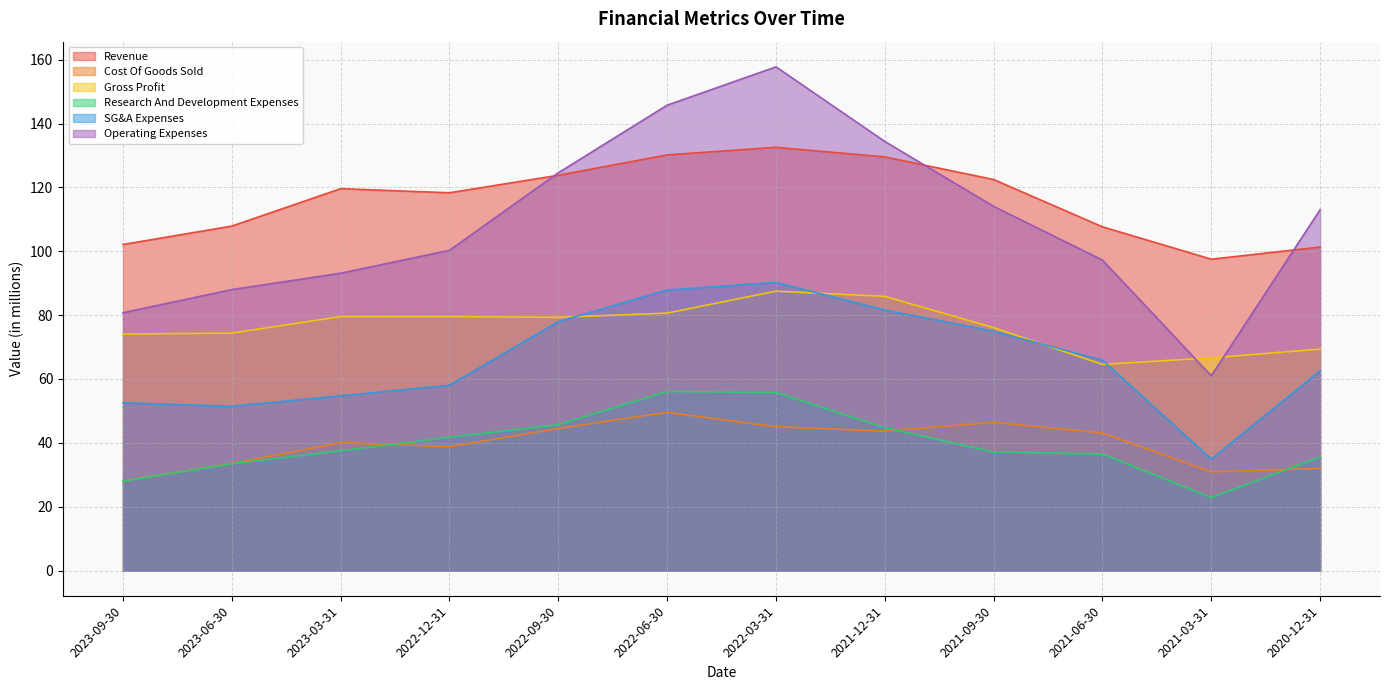

What is the value of the Cost Of Goods Sold point at the 5th from the left?

43.7